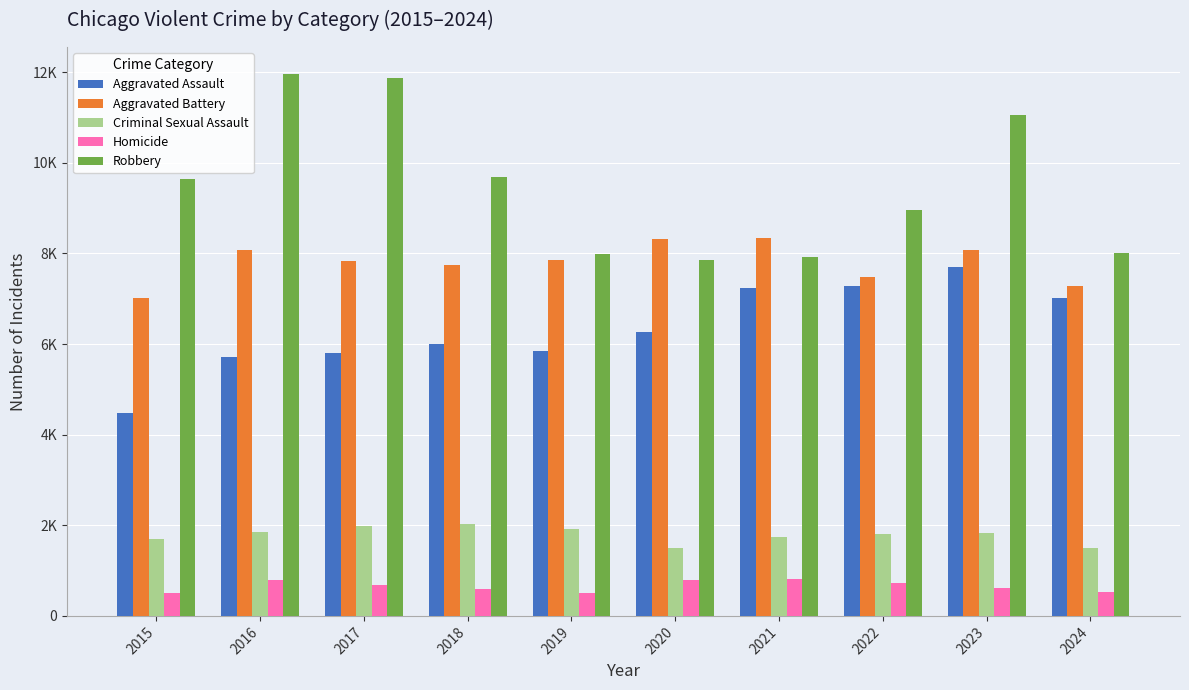

Does the chart contain stacked bars?

No